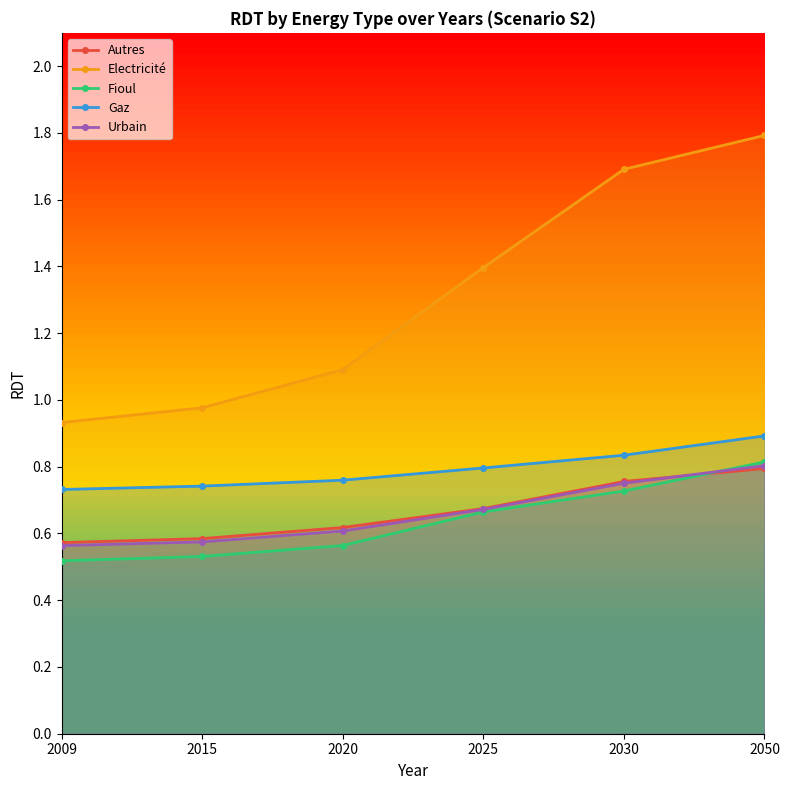

Is the value of Urbain at 2015 greater than the value of Gaz at 2030?

No